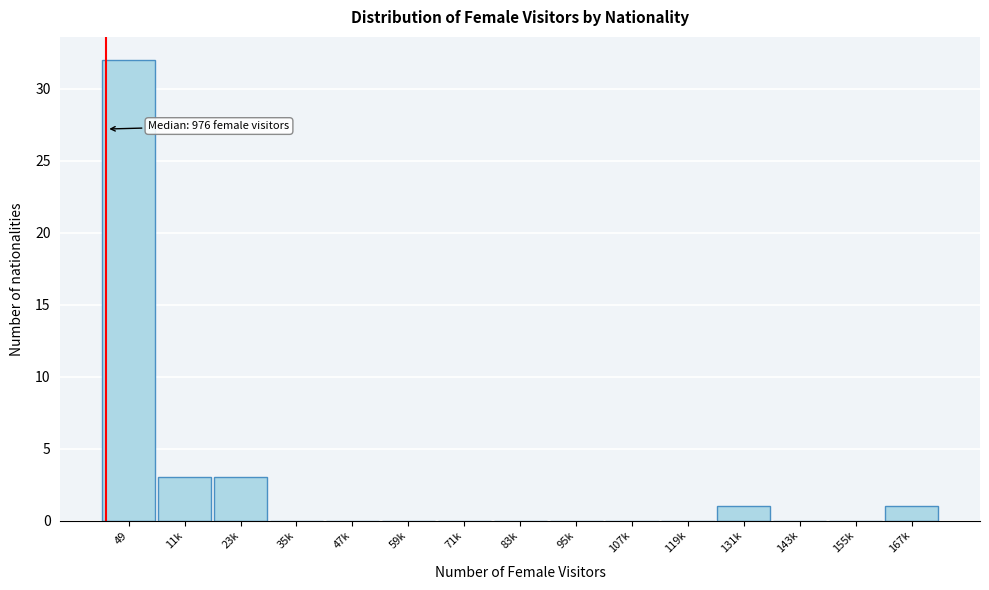

Reading right to left, extract all data points from this chart.

167k=1	155k=0	143k=0	131k=1	119k=0	107k=0	95k=0	83k=0	71k=0	59k=0	47k=0	35k=0	23k=3	11k=3	49=32